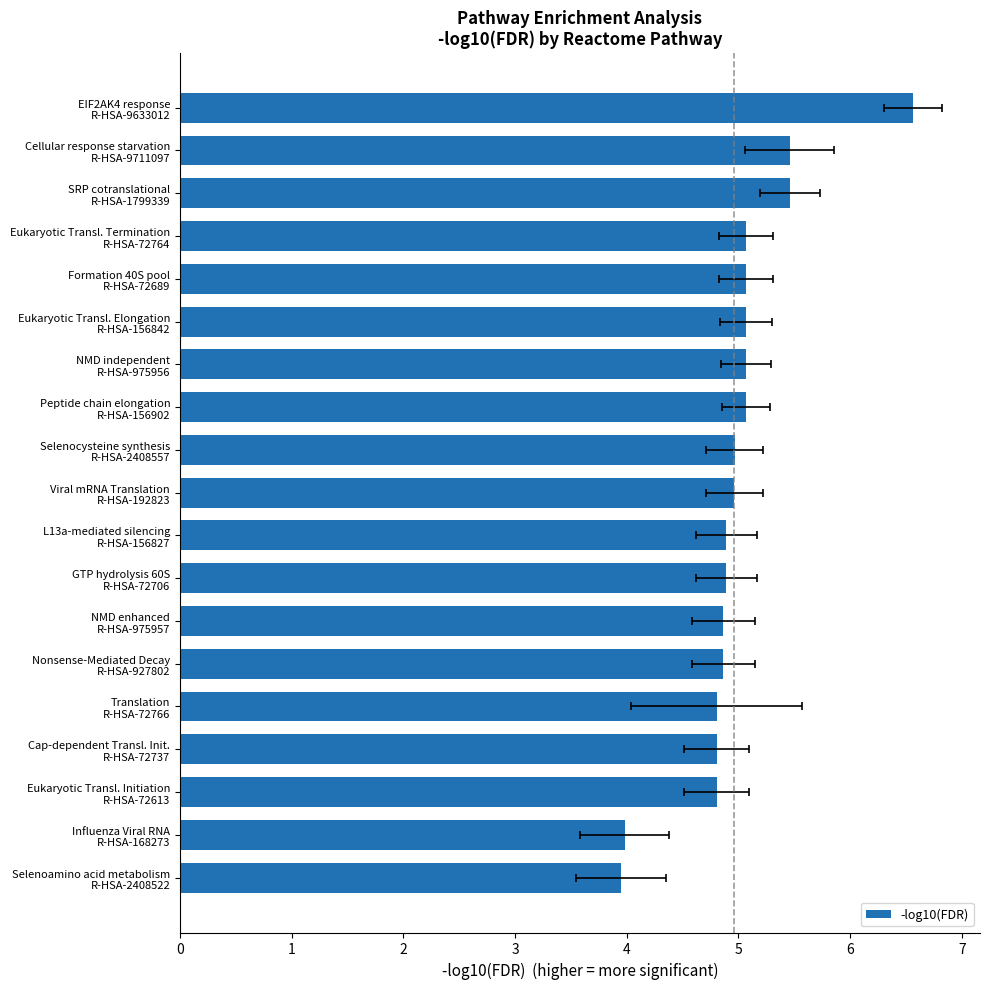

What is the average value?

5.0